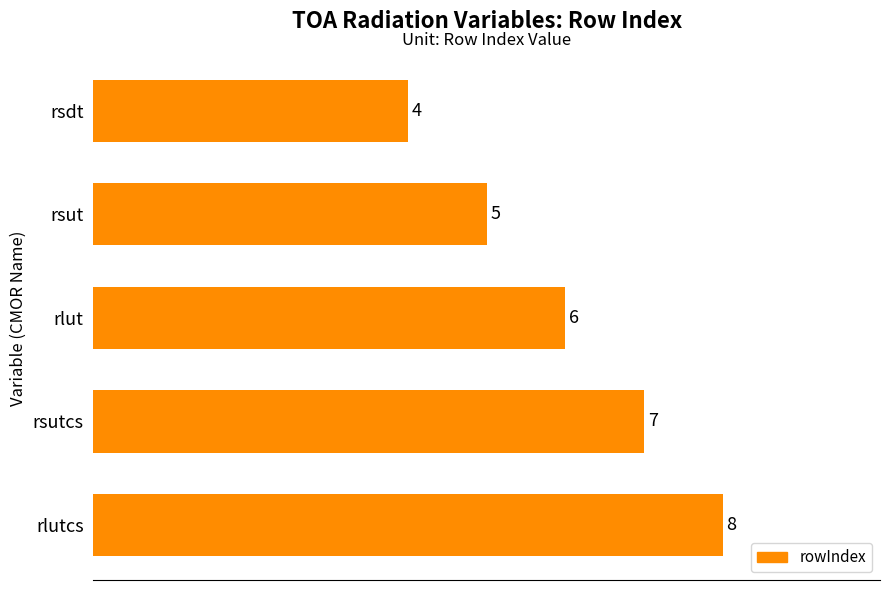

True or false: the data shows 11 at rlut.

False